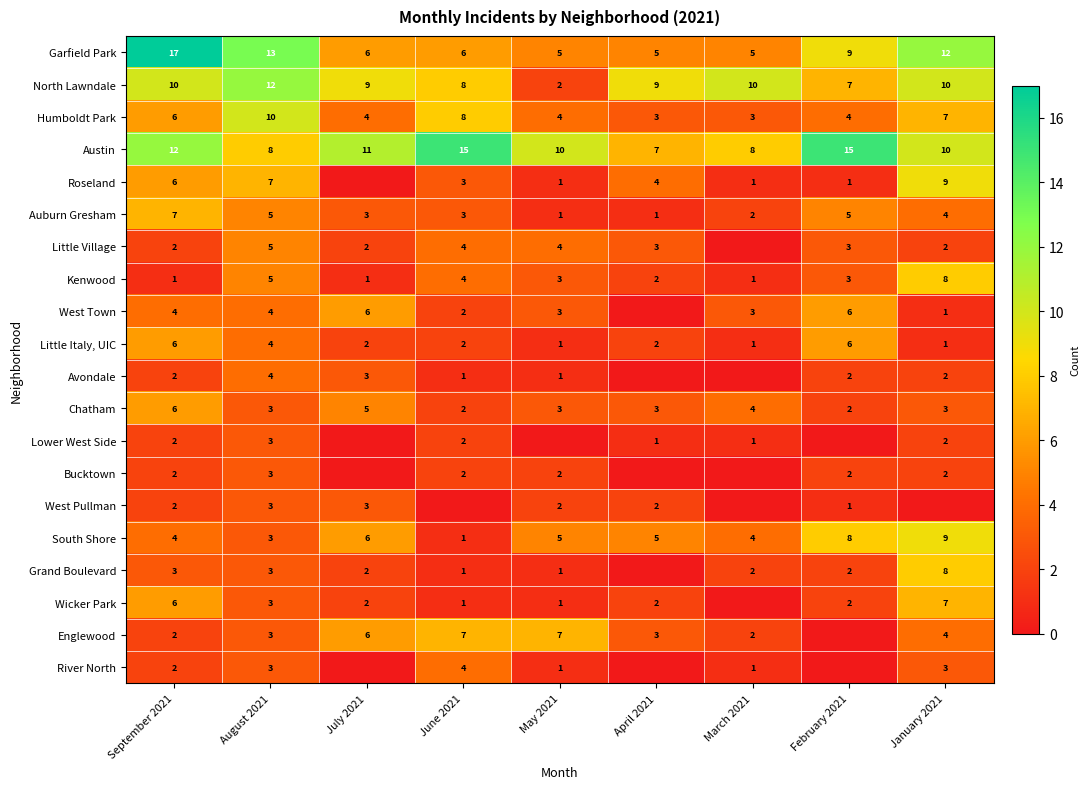

What is the sum of all Little Italy, UIC values?

25